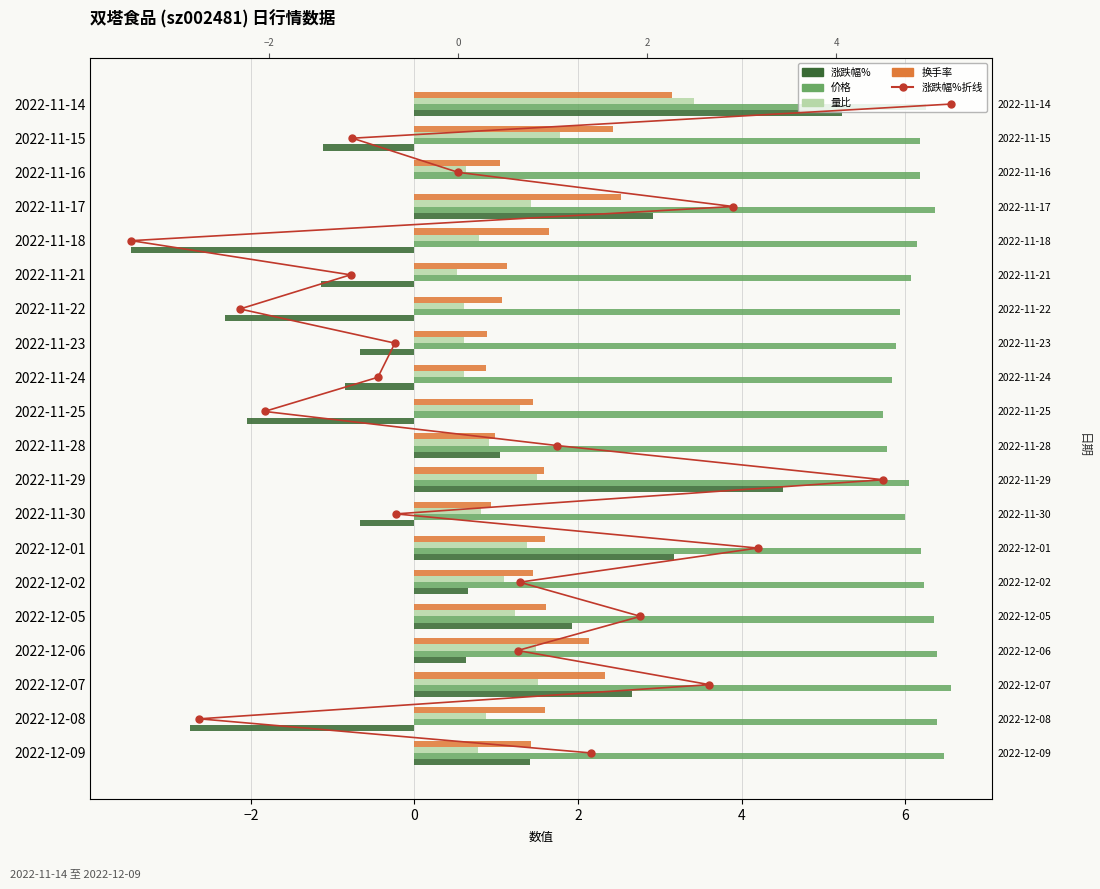

The value of 价格 at 2022-11-30 is 8.8. True or false?

False